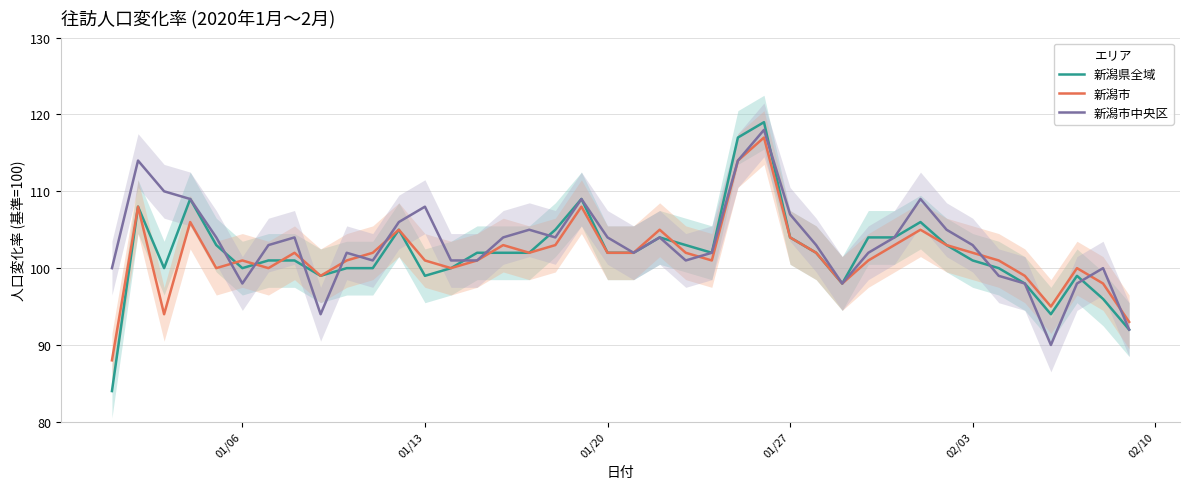

Which series has the largest total across all categories?

新潟市中央区